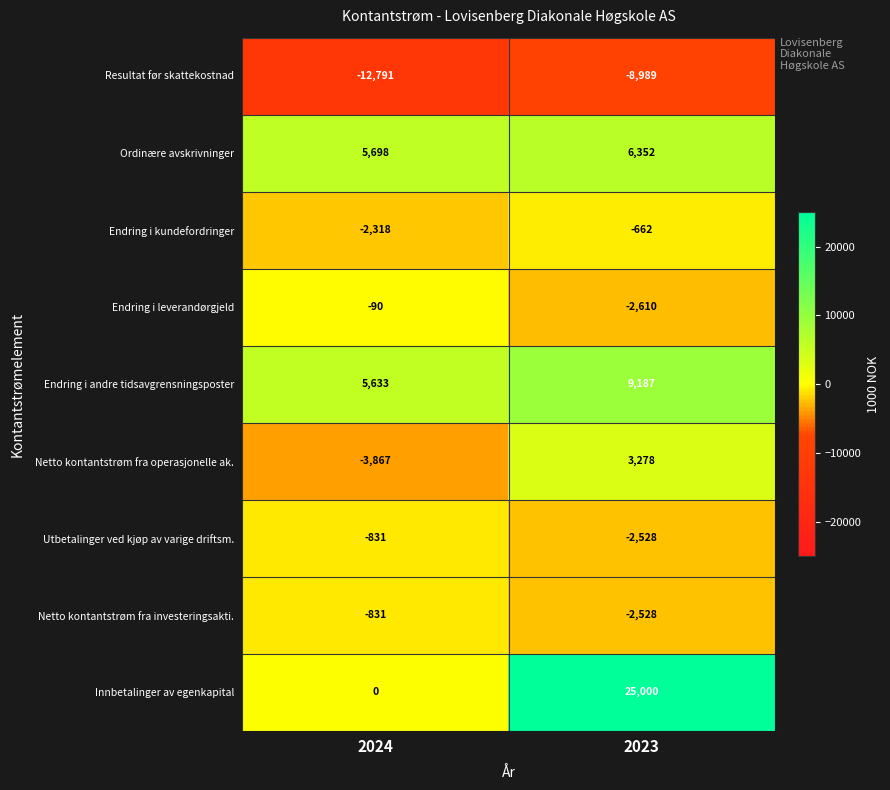

Read the Endring i andre tidsavgrensningsposter value at 2024, to the nearest 50.

5650